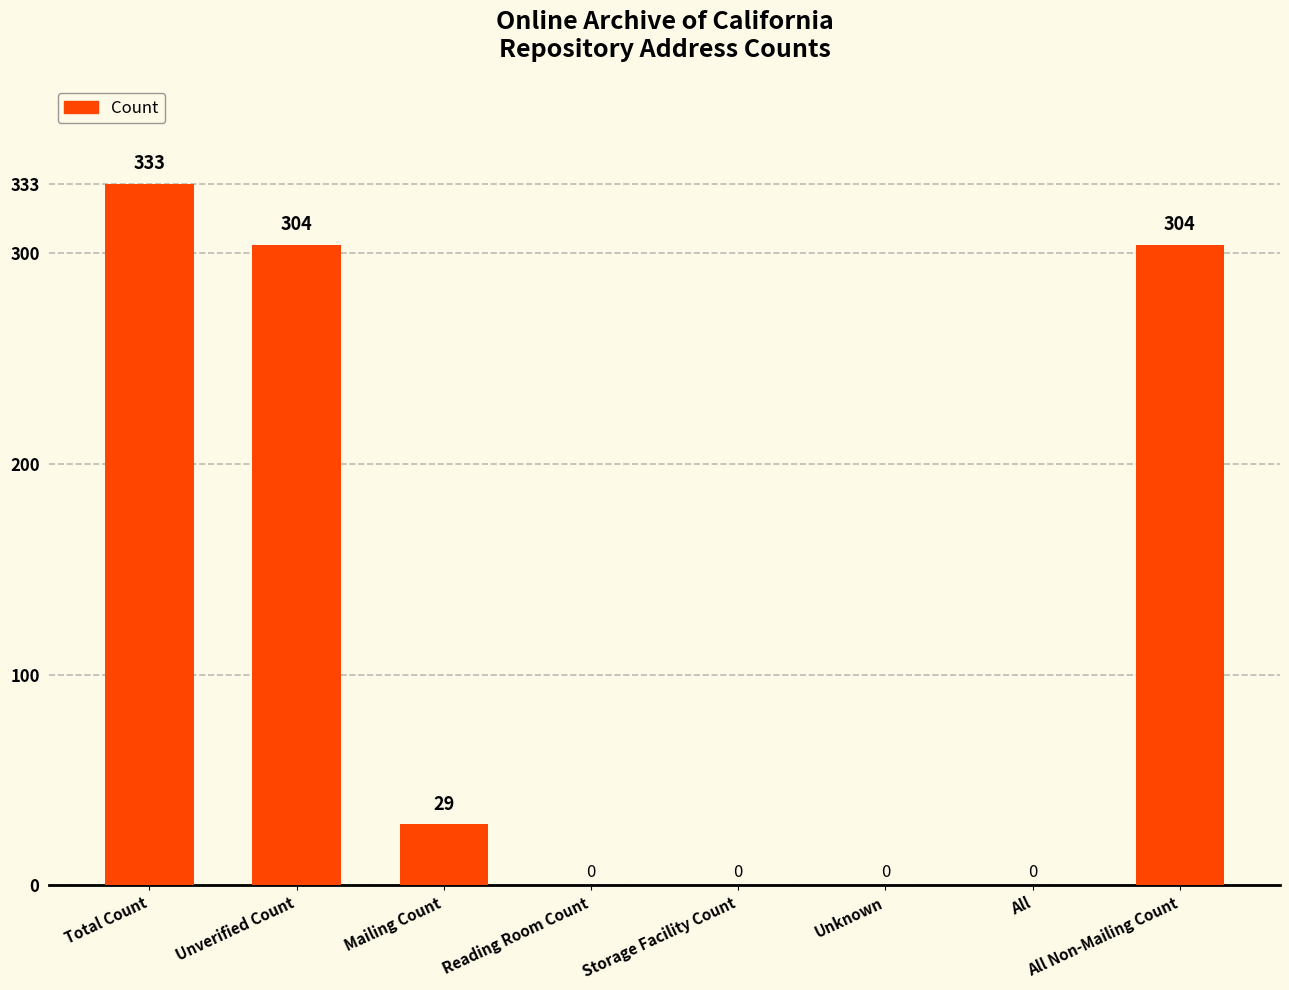

Reading left to right, list all the values displayed in this chart.

333	304	29	0	0	0	0	304